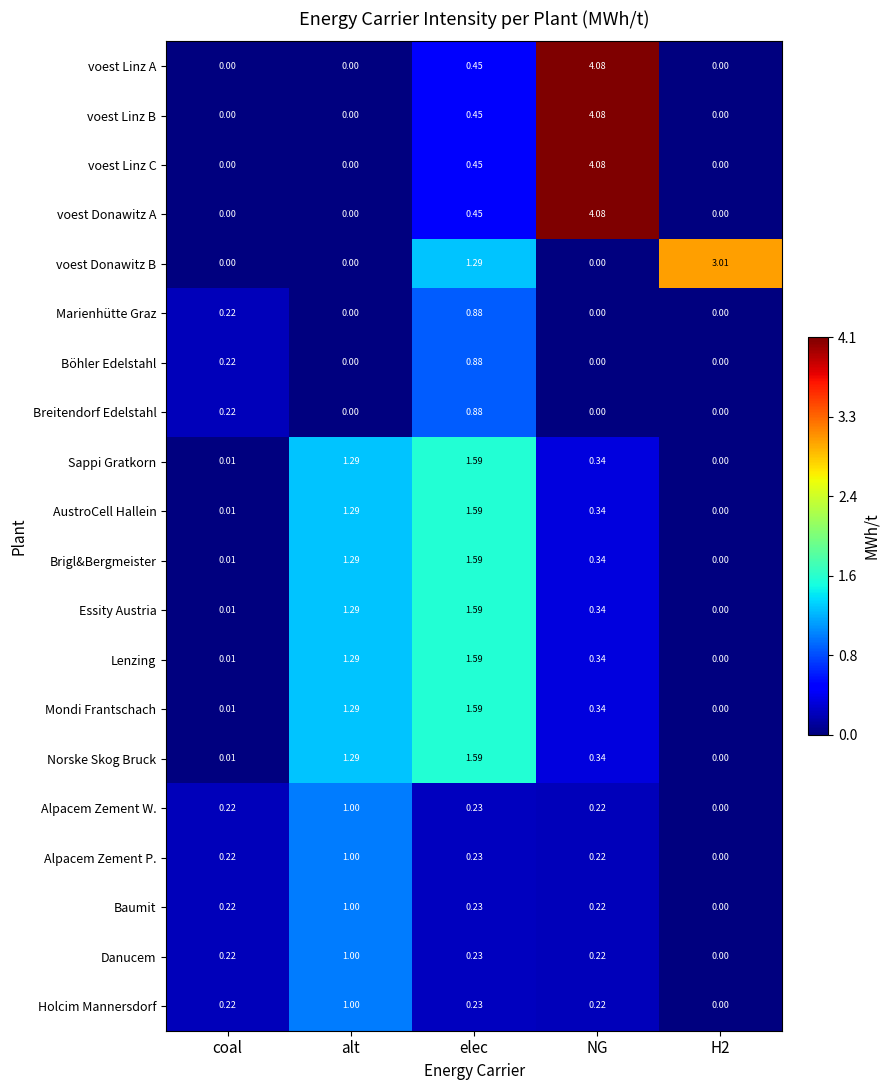

What is the total value across all series at elec?

18.0